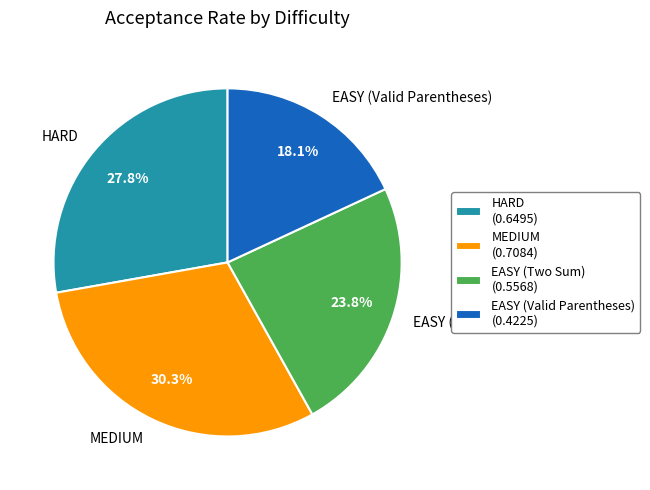

The MEDIUM slice represents 30% of the pie. True or false?

True